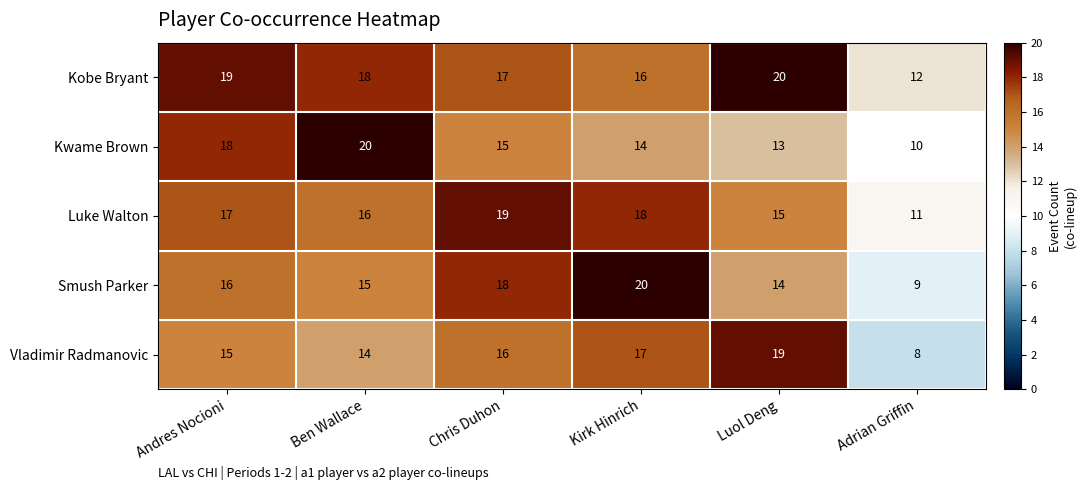

How many data points in Kwame Brown are less than 15?

3